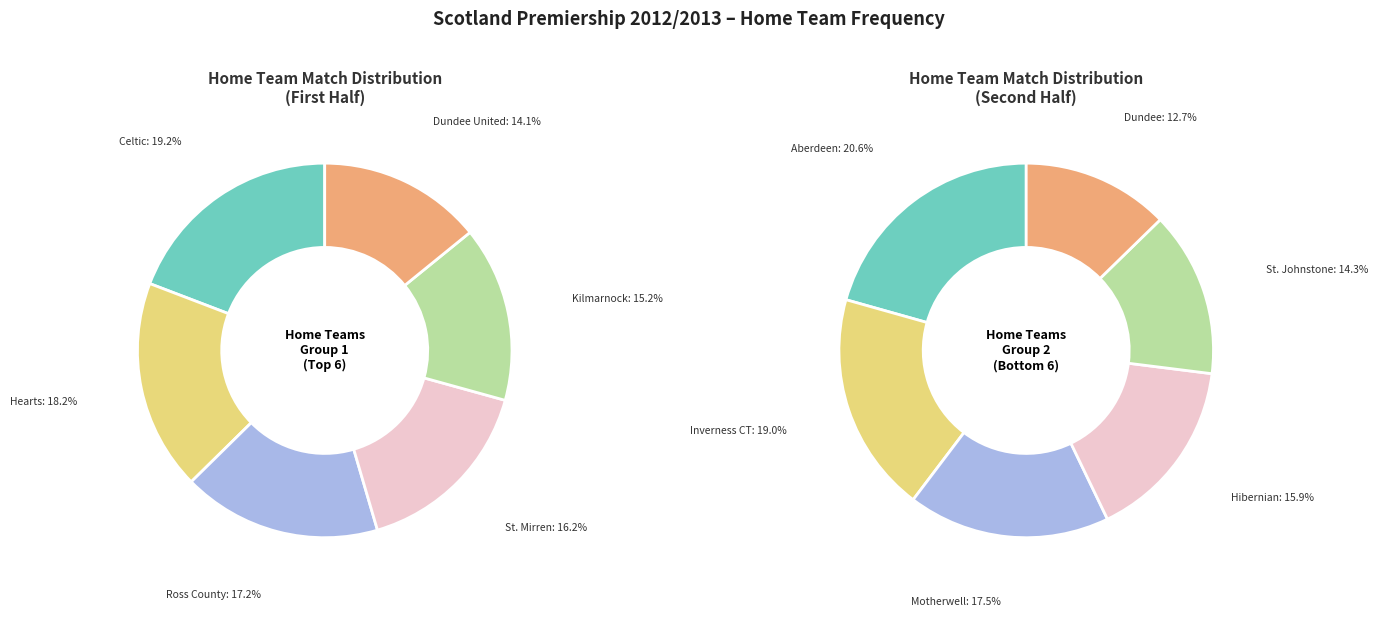

Count the number of slices in the pie.

12